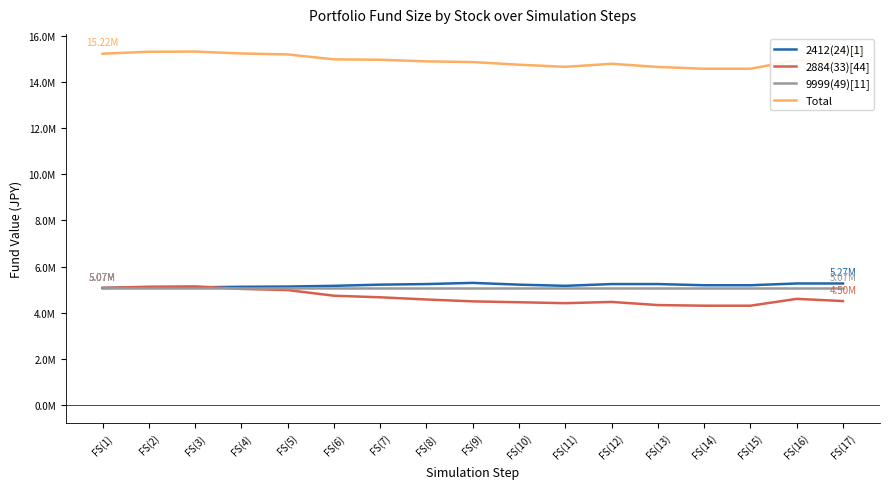

At which label is 9999(49)[11] closest to 5072440?

FS(1)